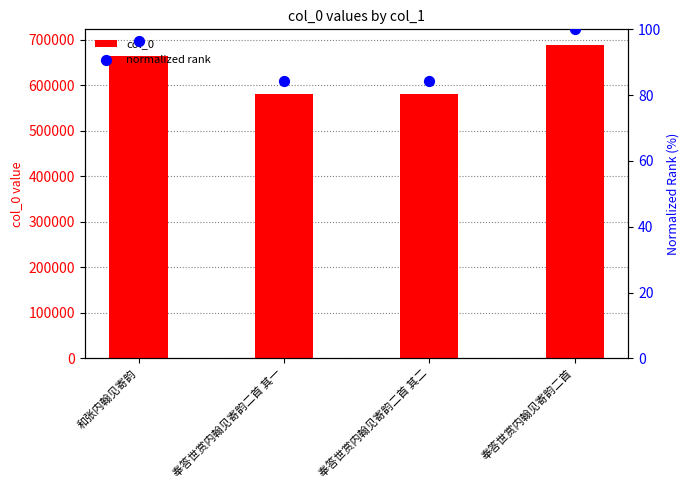

Which series reaches the maximum Y coordinate?

col_0